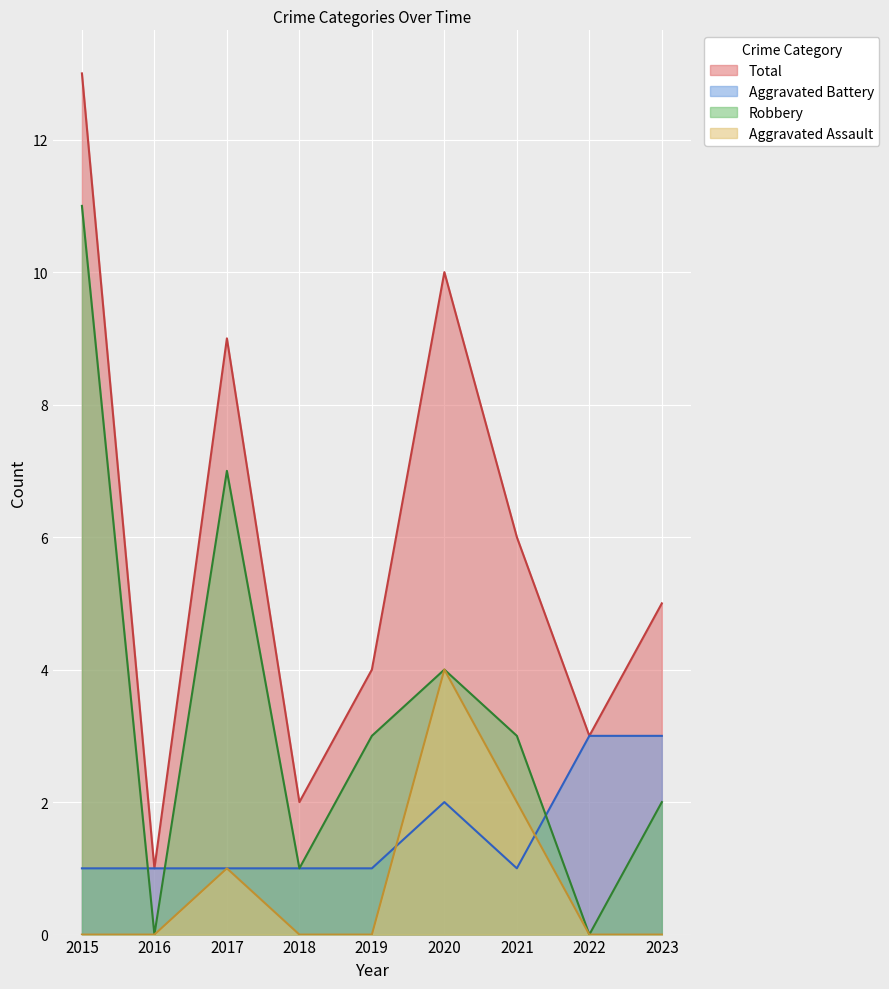

What is the value of the Total point at the 2nd from the left?

1